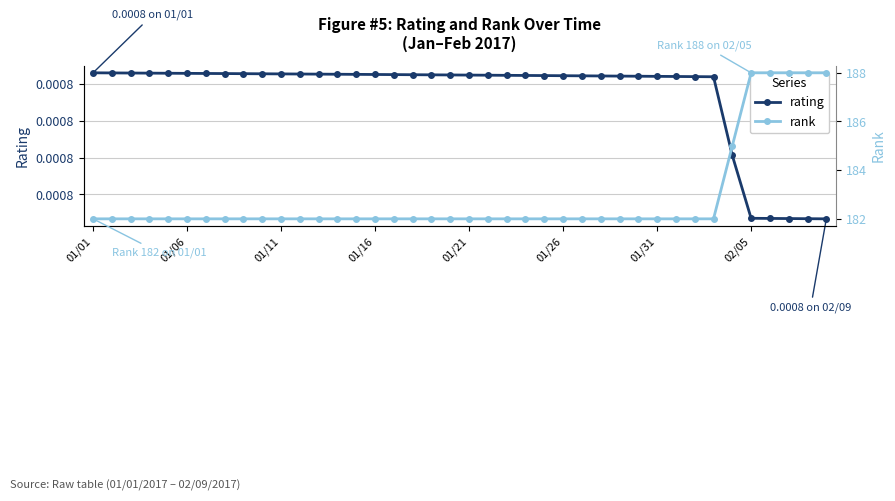

How many lines are shown in the chart?

2